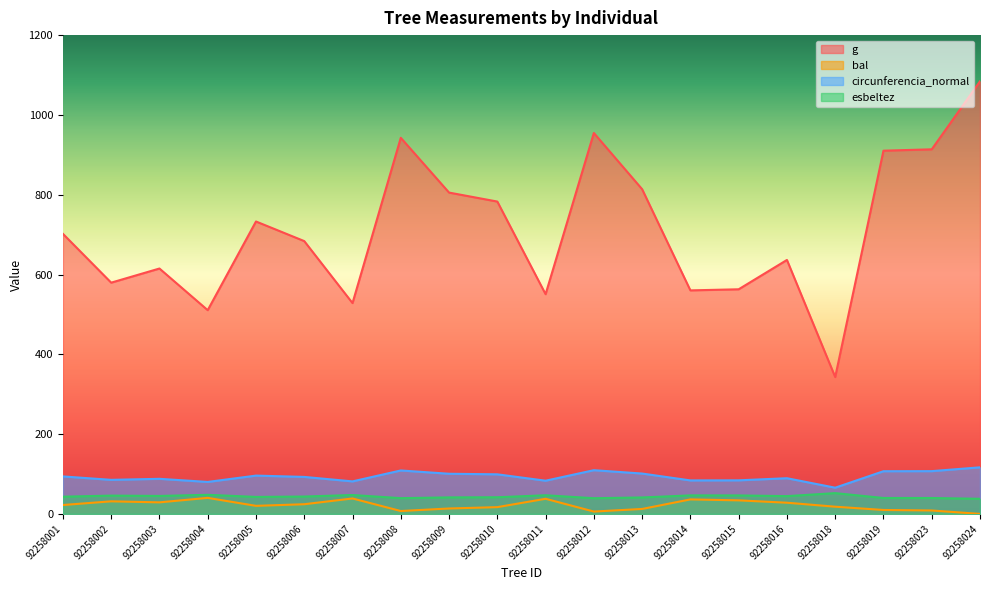

How many series are shown in this chart?

4